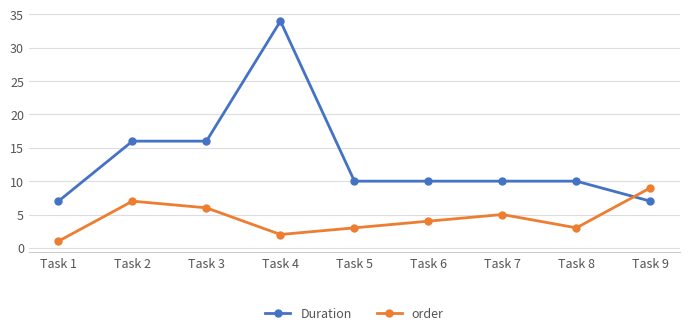

Reading right to left, transcribe all the data shown in this chart.

Duration: 7	10	10	10	10	34	16	16	7
order: 9	3	5	4	3	2	6	7	1